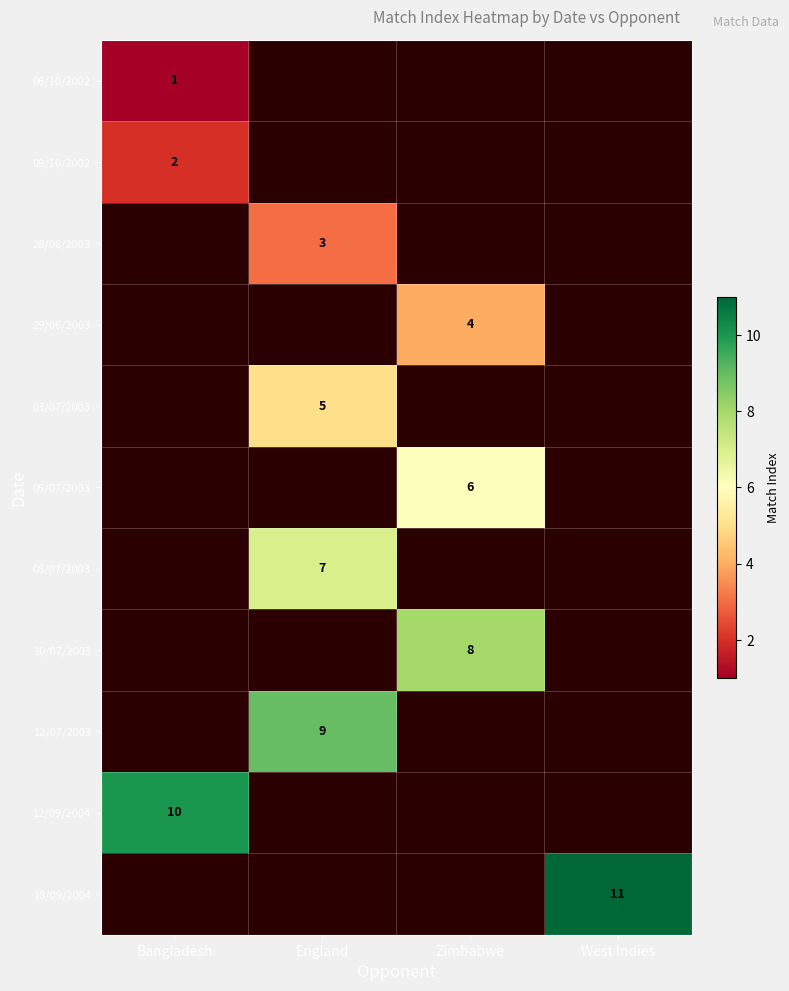

True or false: 10/07/2003 has a value of 8 at Zimbabwe.

True